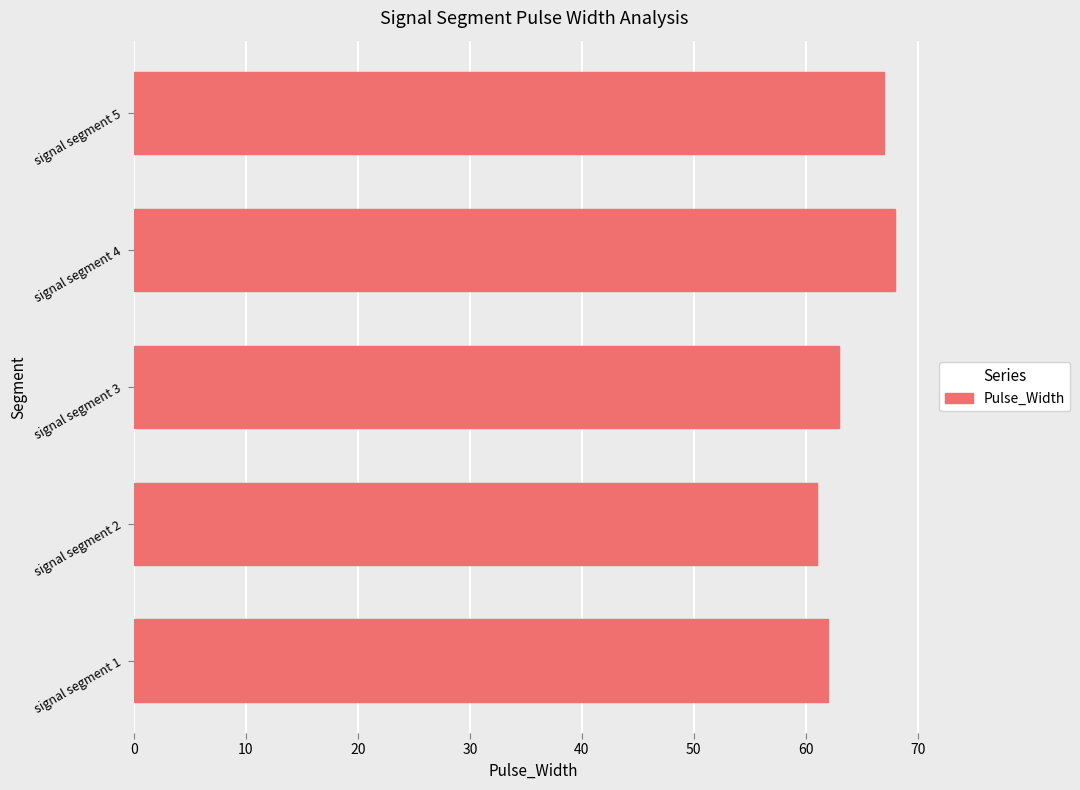

What is the difference between the maximum and minimum values?

7